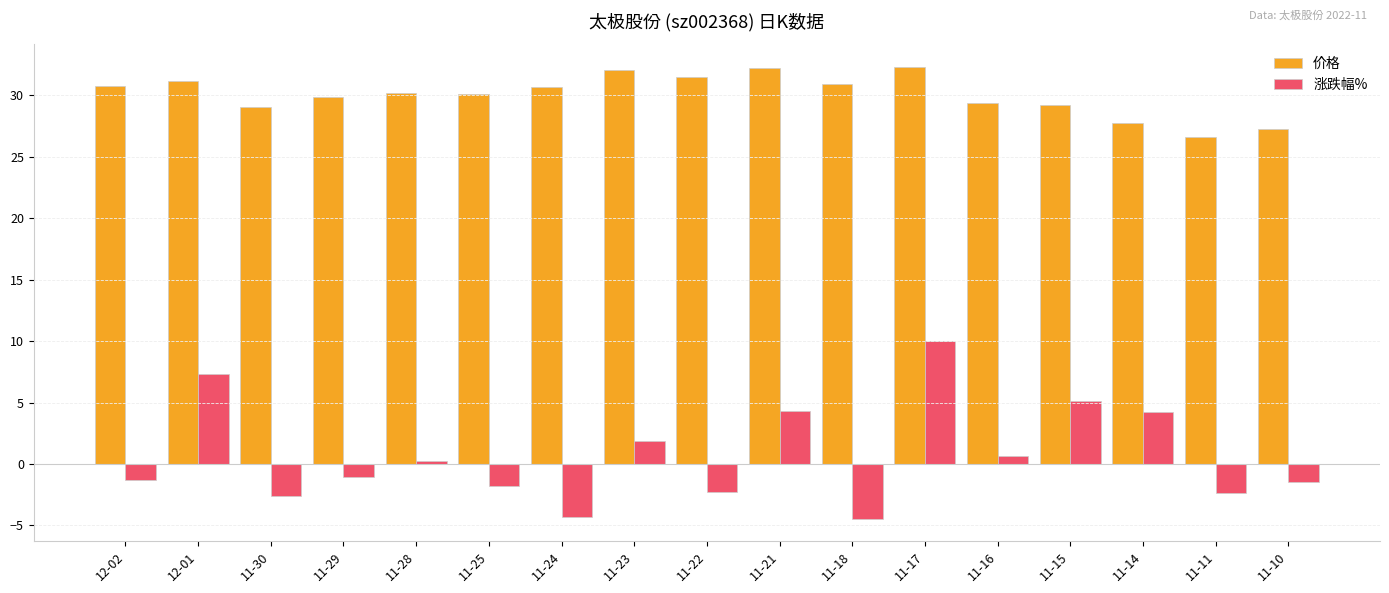

What is the highest value of the 价格 series?

32.3